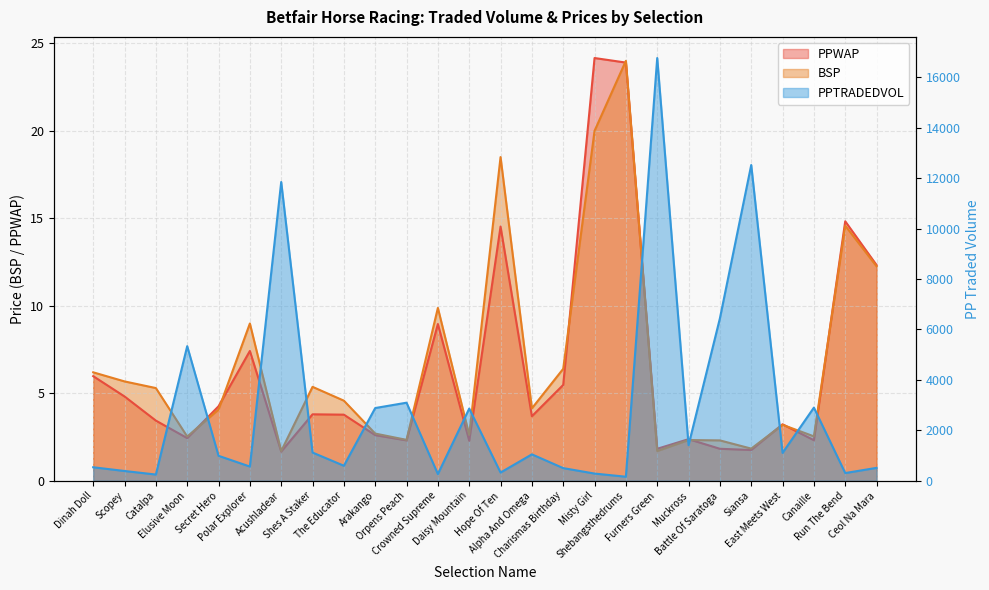

Between which two adjacent categories do BSP and PPWAP first intersect?

Elusive Moon and Secret Hero